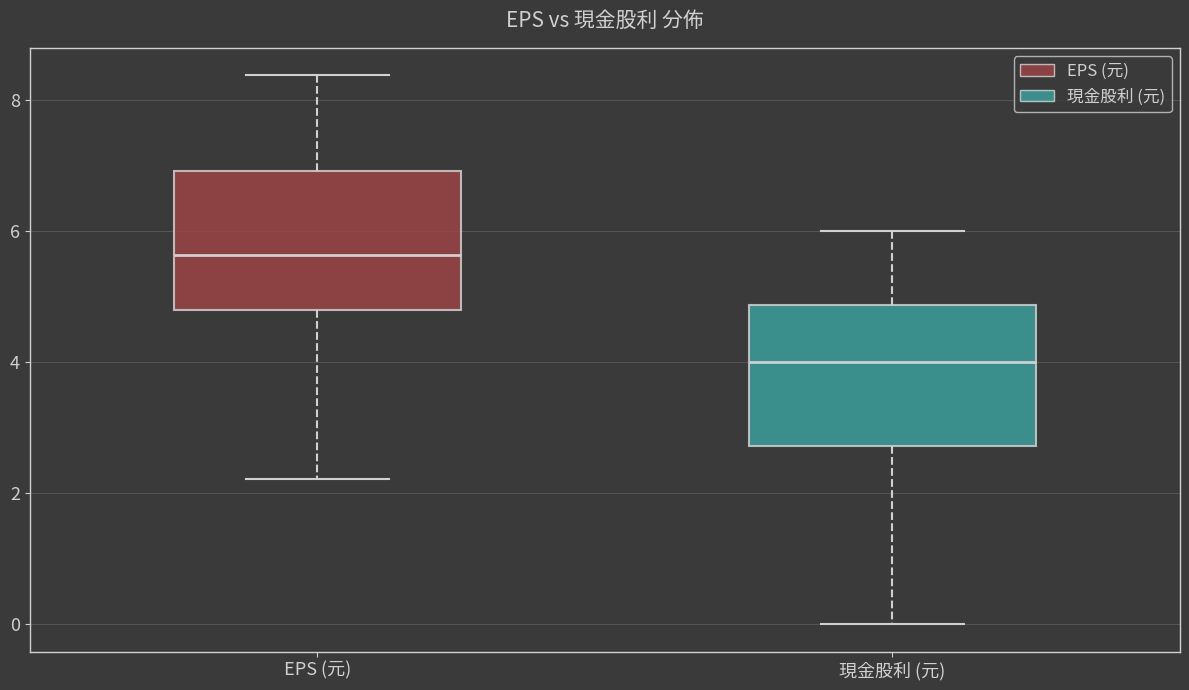

Which box's median line is the lowest?

現金股利 (元)